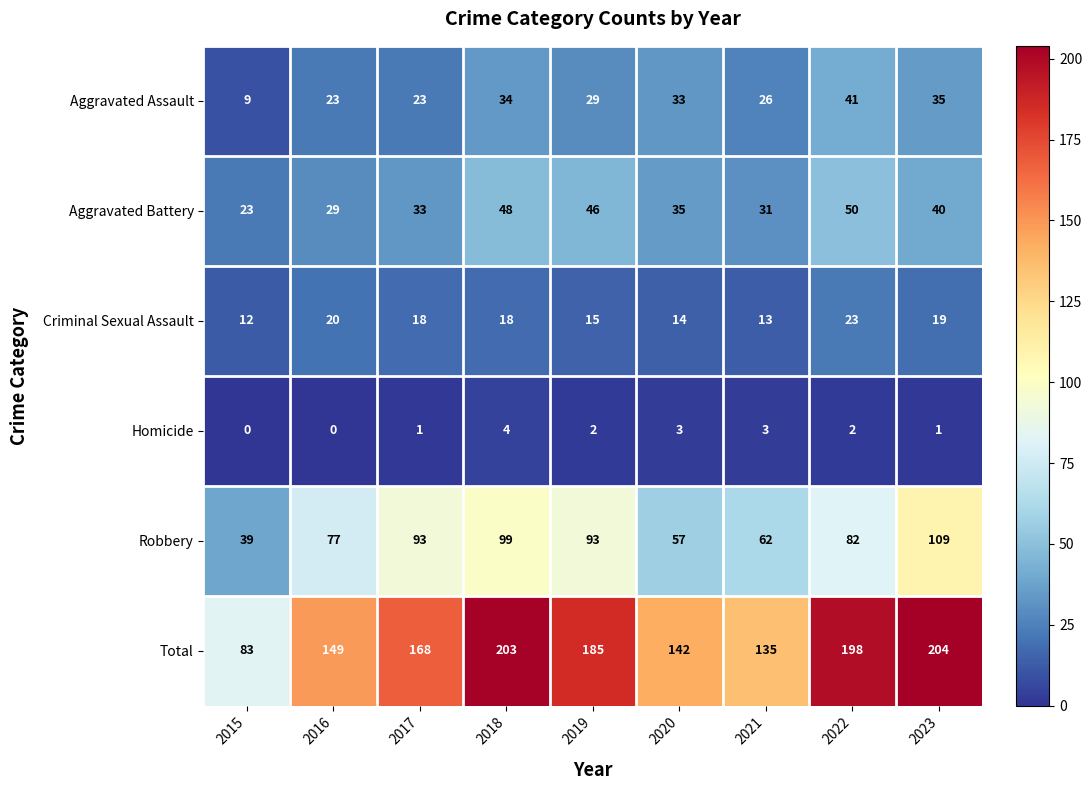

At which label does Aggravated Battery reach its minimum?

2015